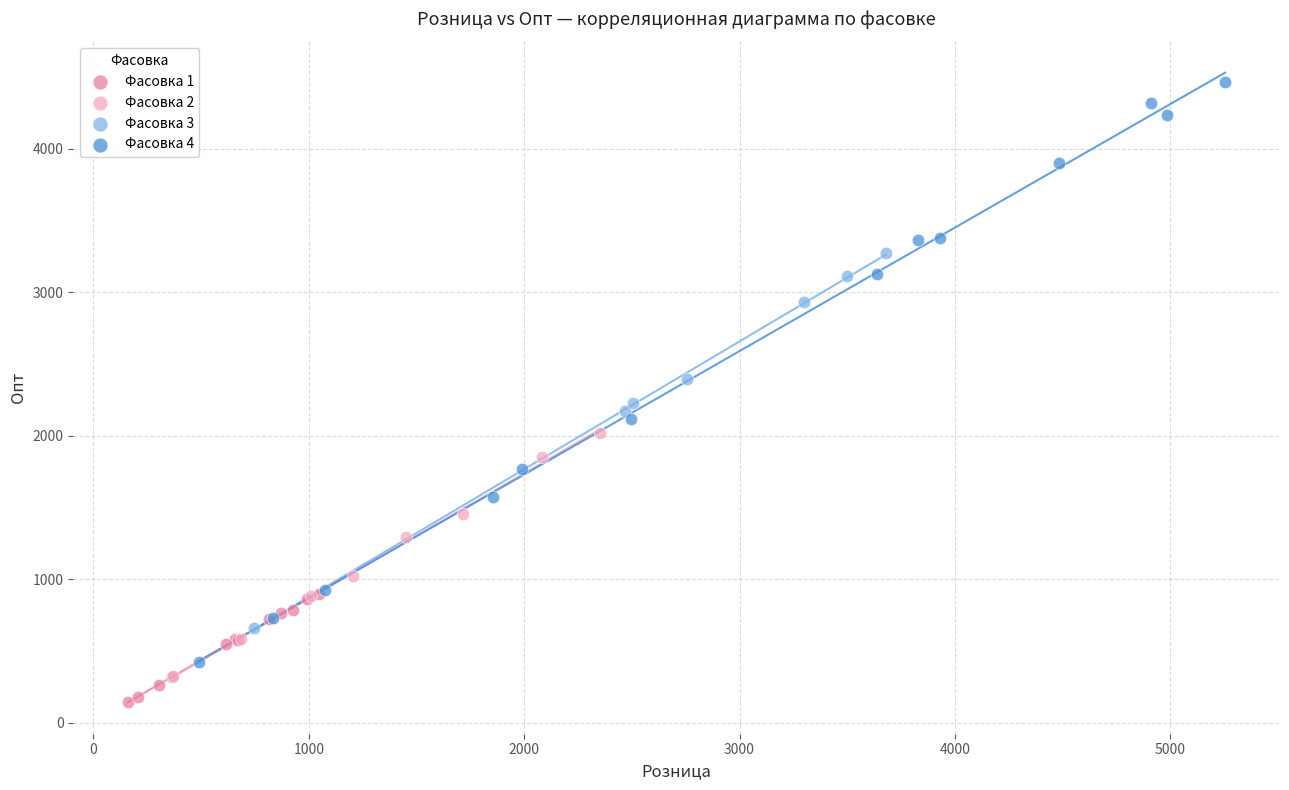

Which series contains the highest Y value?

Фасовка 4